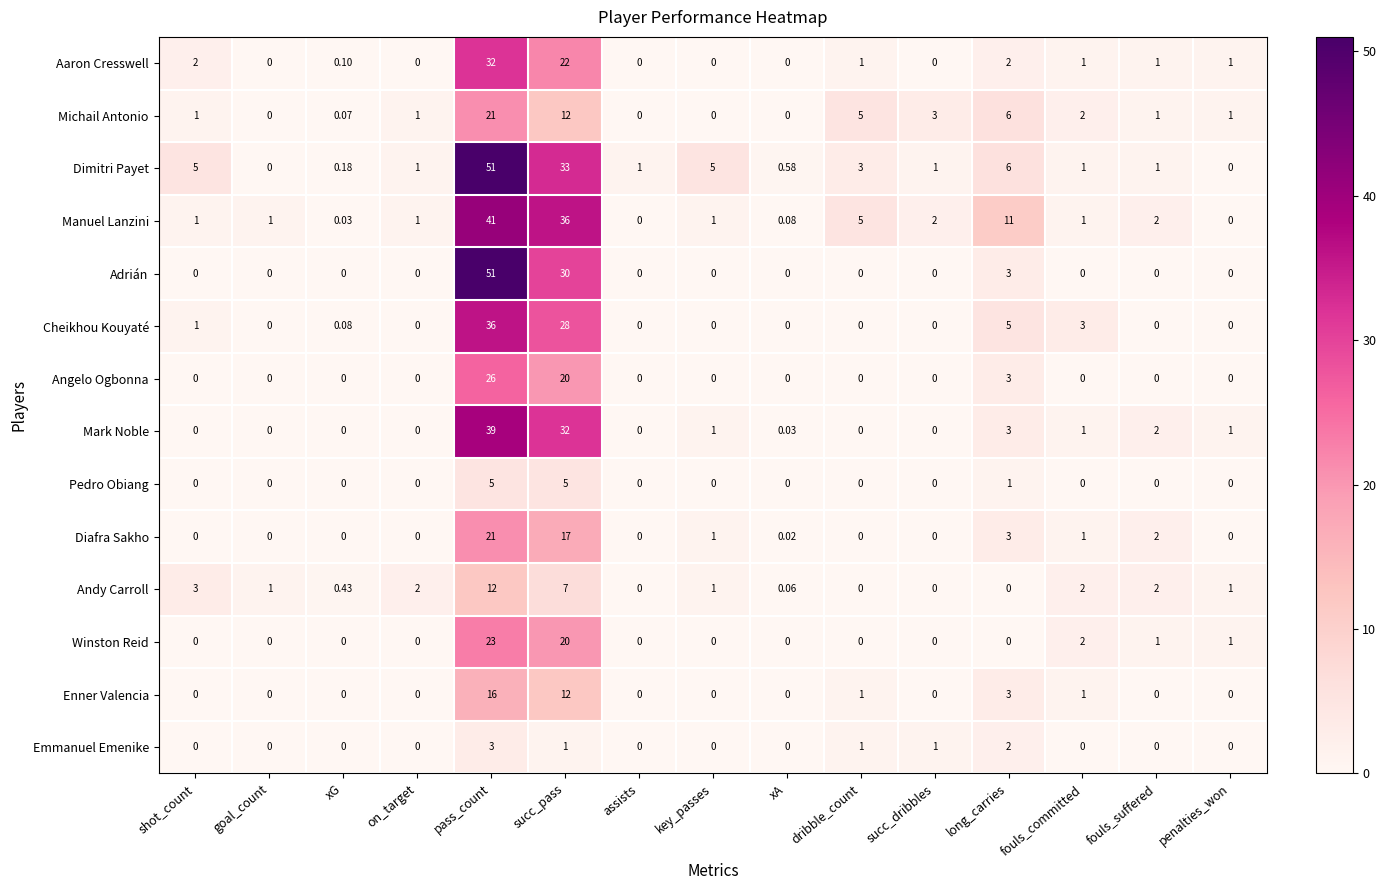

At which category is the sum across all series the highest?

pass_count